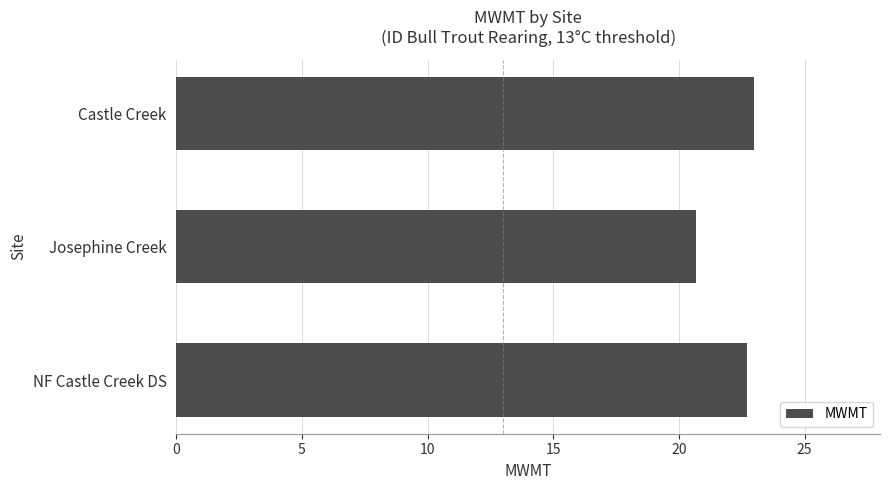

What is the maximum value shown in the chart?

23.0